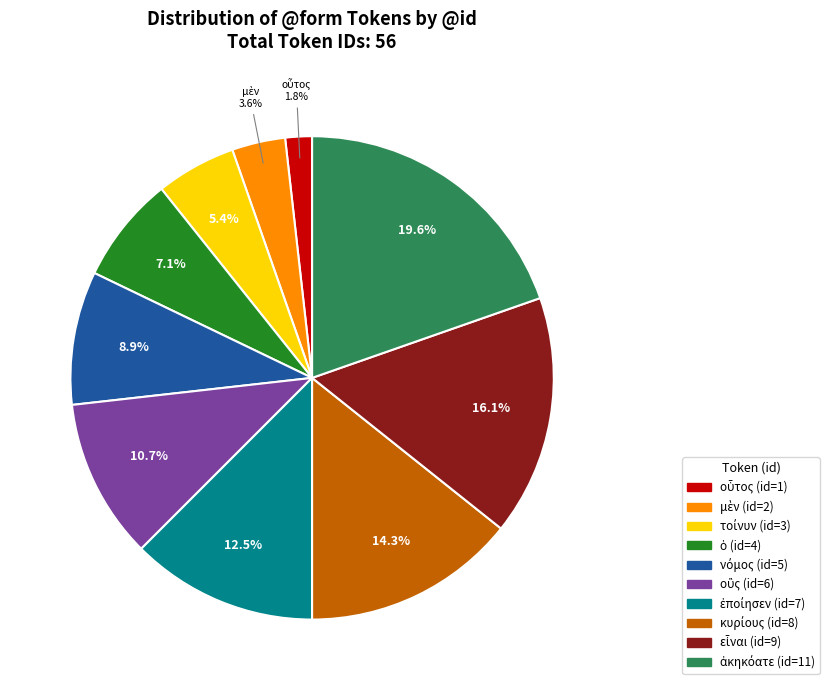

Is there any slice that represents more than half of the pie?

No